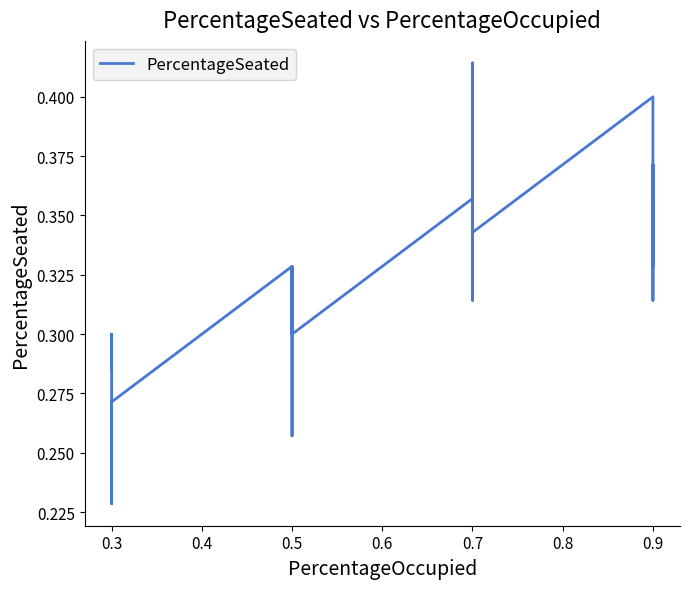

What is the greatest value displayed?

0.4